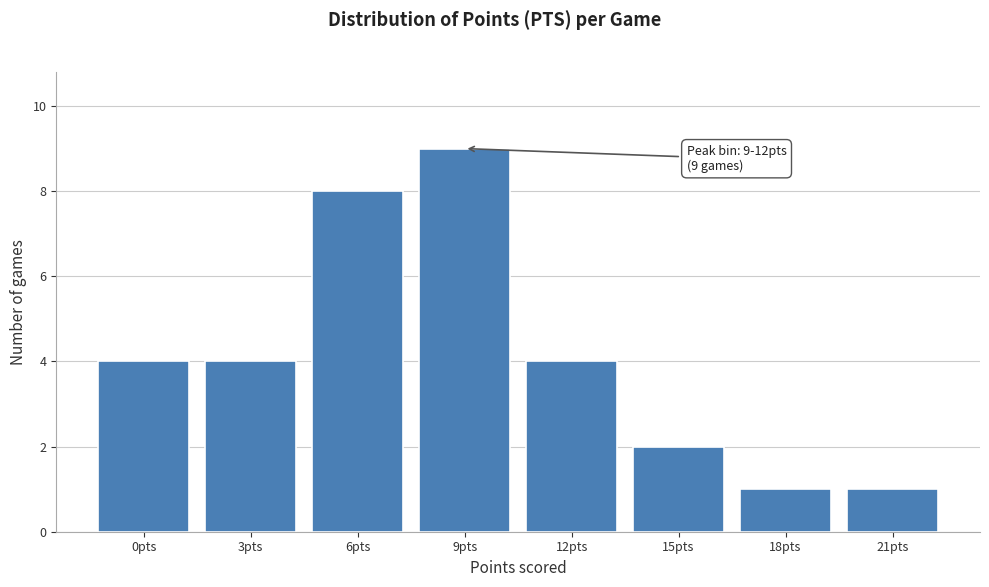

Reading right to left, what are all the values shown in this chart?

1	1	2	4	9	8	4	4